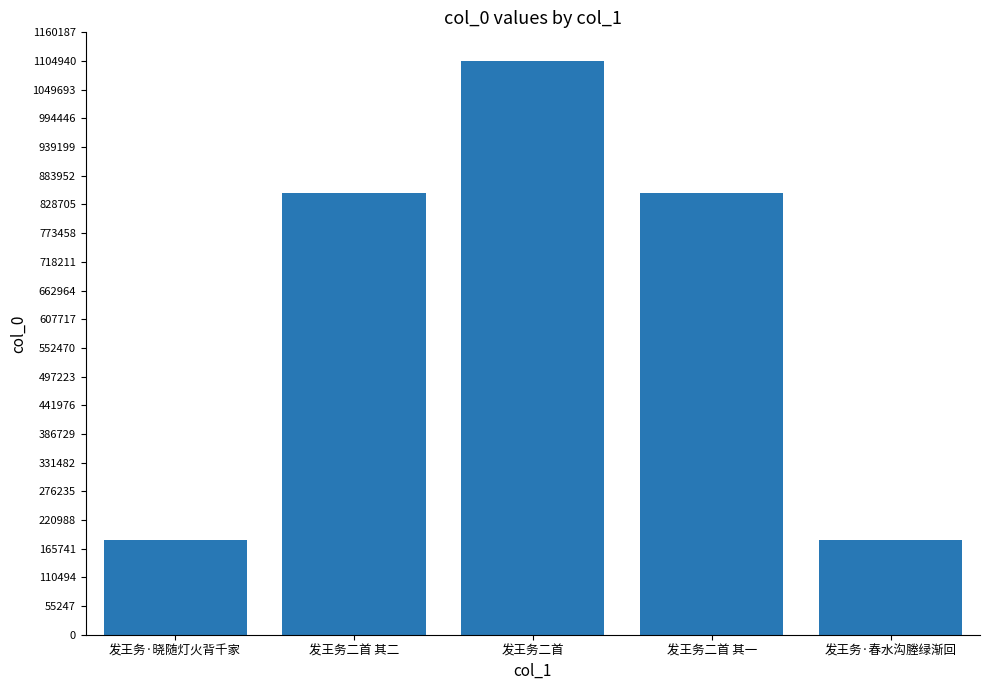

What is the difference between the maximum and minimum values?

921996